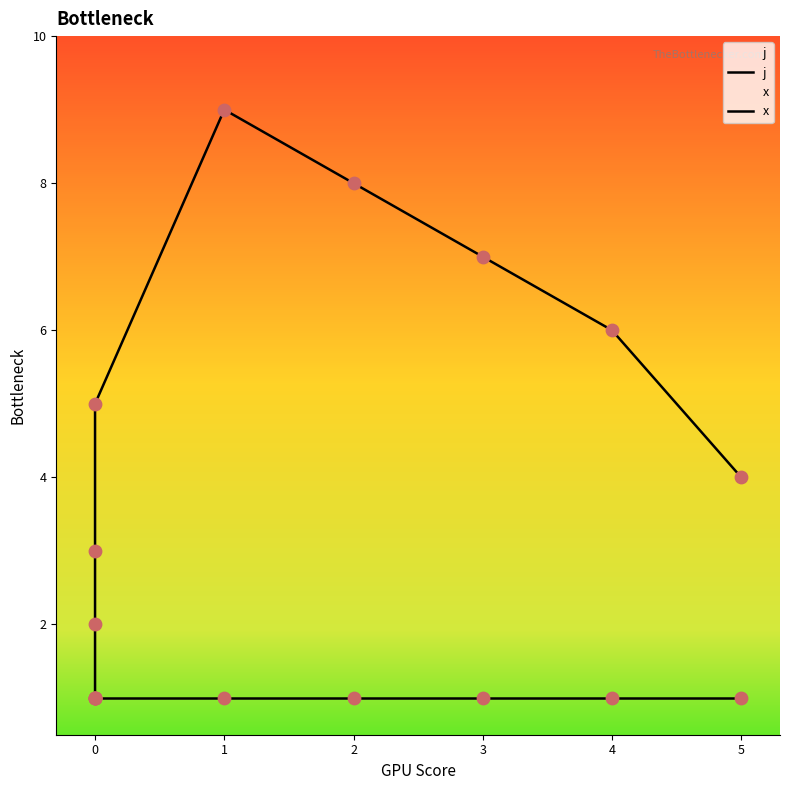

Is the value of x at 5 greater than the value of j at 0?

No